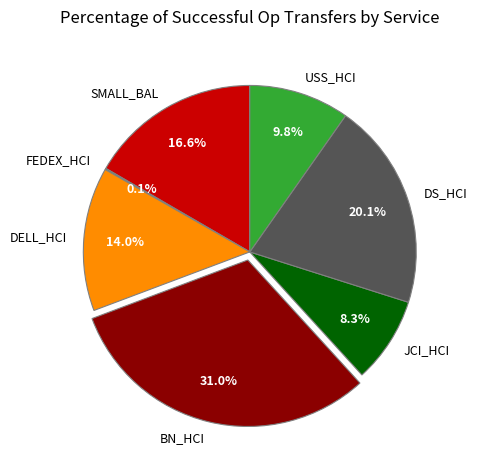

True or false: JCI_HCI accounts for 14% of the total.

False